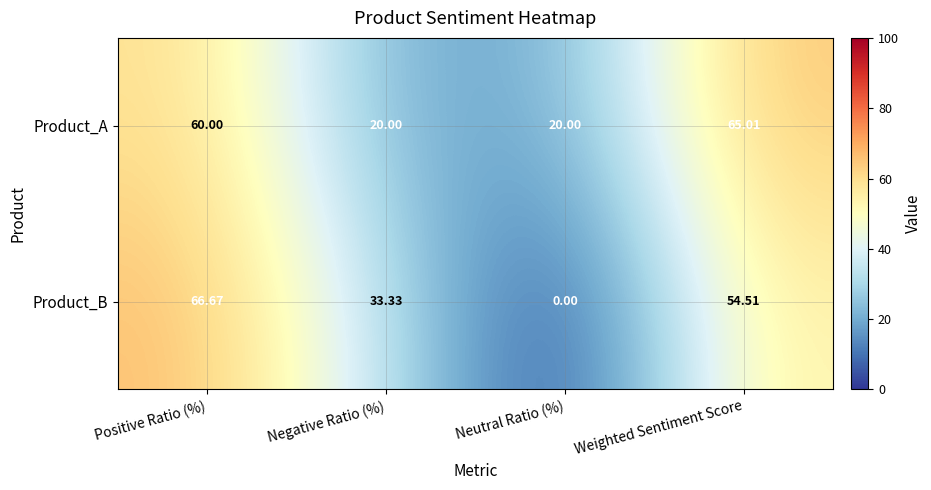

Which label corresponds to the largest value in the chart?

Positive Ratio (%)